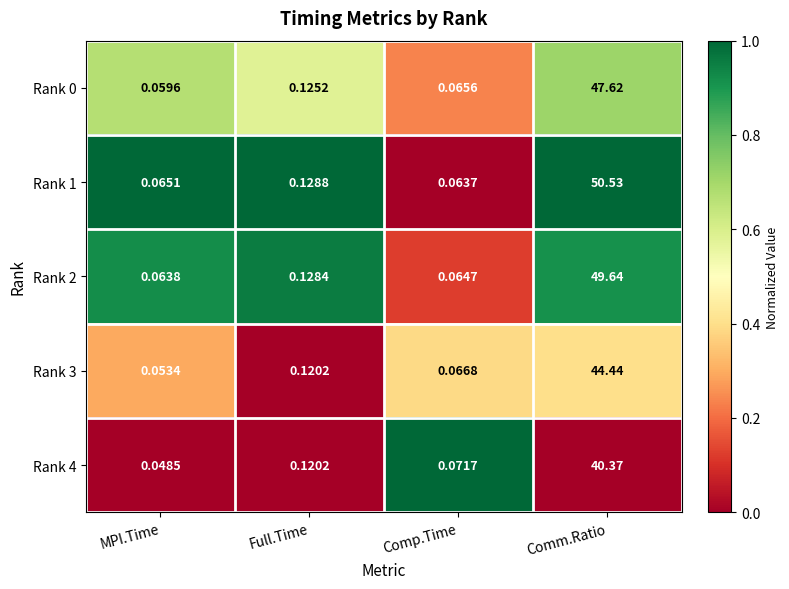

Which category has the highest value across all series?

Comm.Ratio